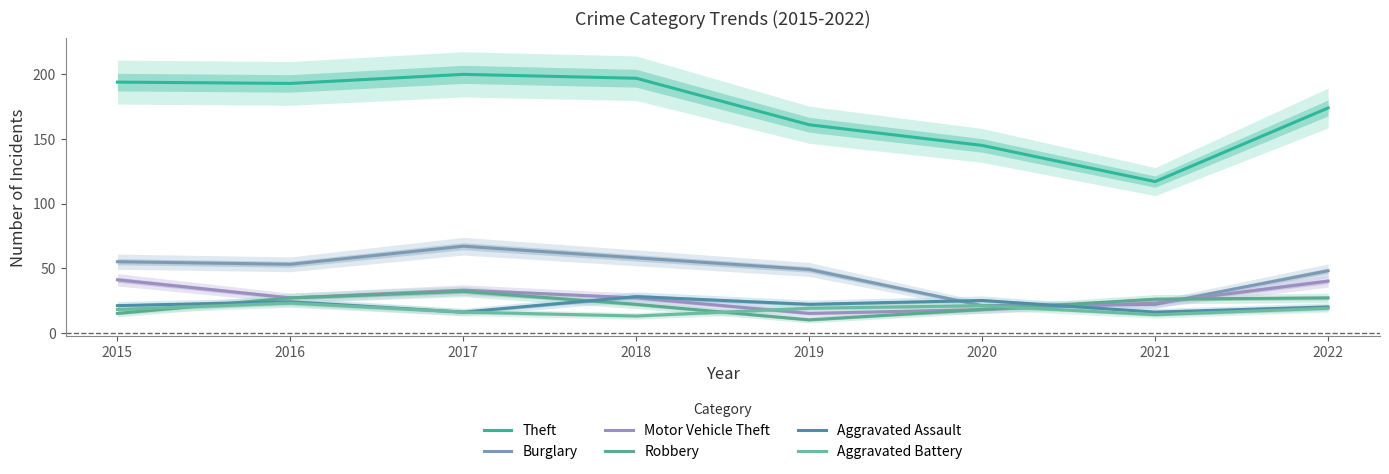

True or false: Aggravated Assault and Theft cross at least once.

False